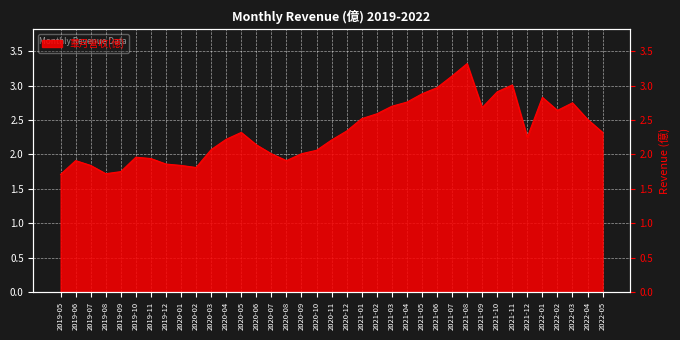

What is the minimum value shown in the chart?

1.7